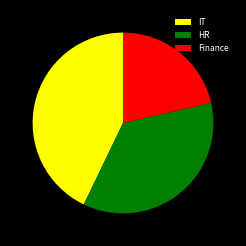

Count the number of slices in the pie.

3